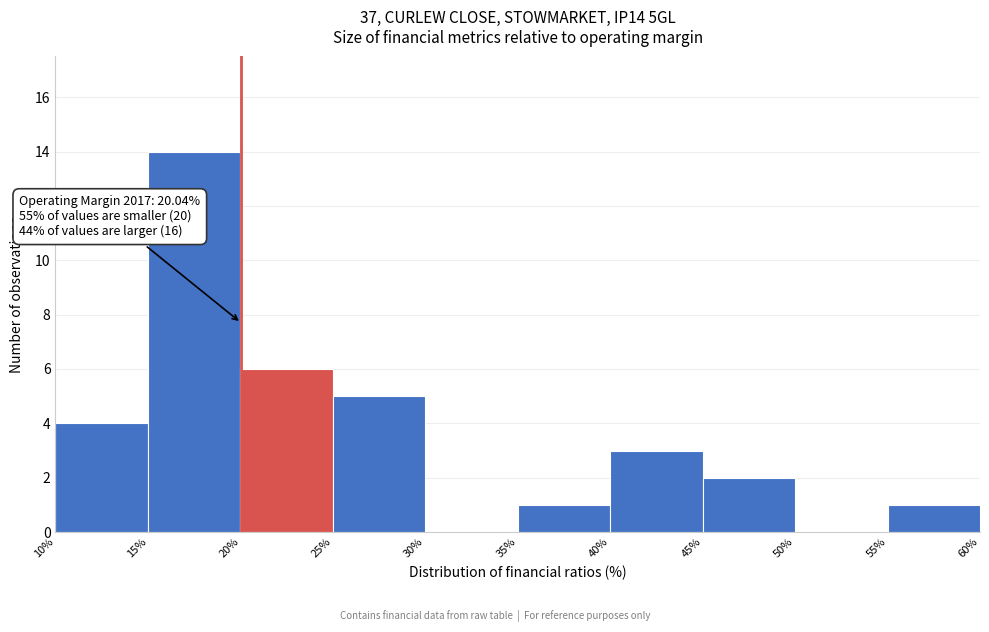

Over which range of the x-axis is the bar tallest?

15% to 20%